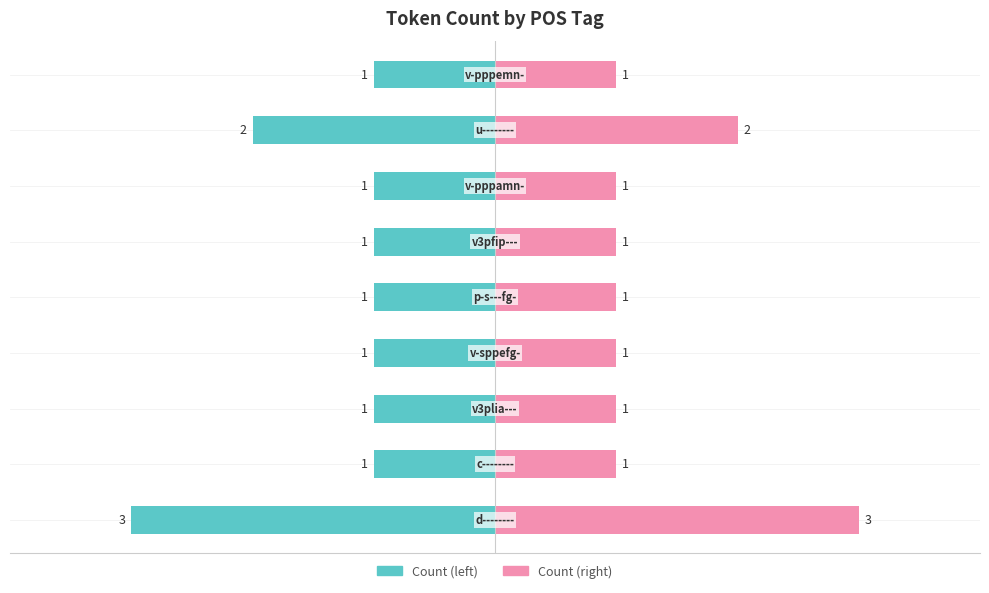

True or false: Left (neg) has a value of -1 at 0.

False